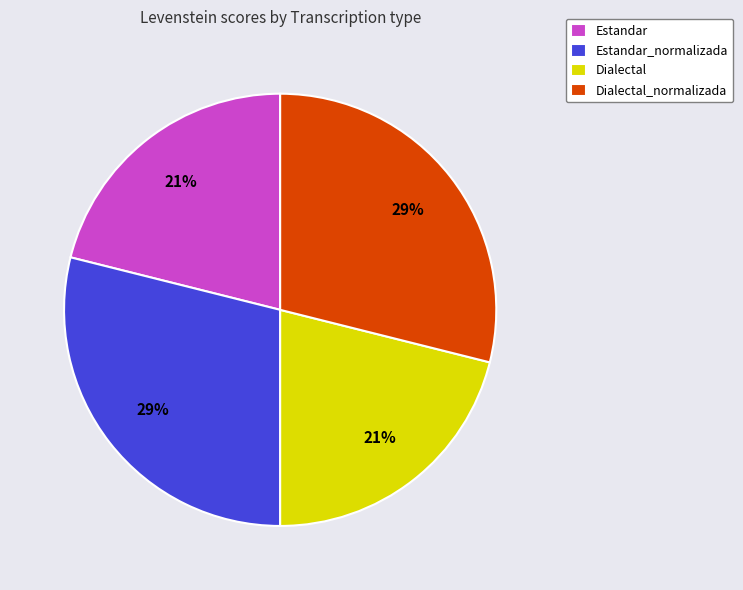

Is there a majority slice in this chart?

No